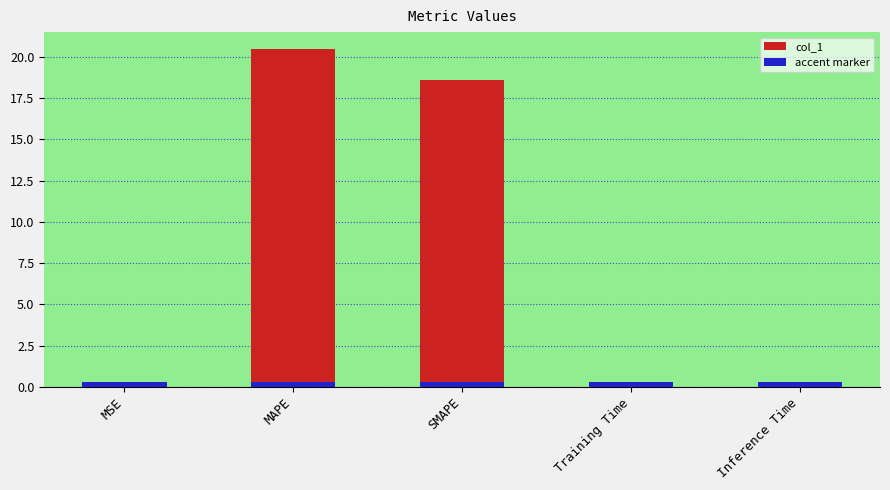

True or false: the data shows 18.6 at SMAPE.

True